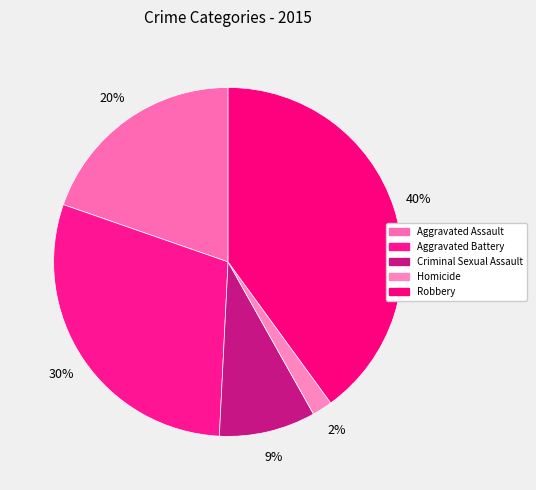

Count the number of slices in the pie.

5